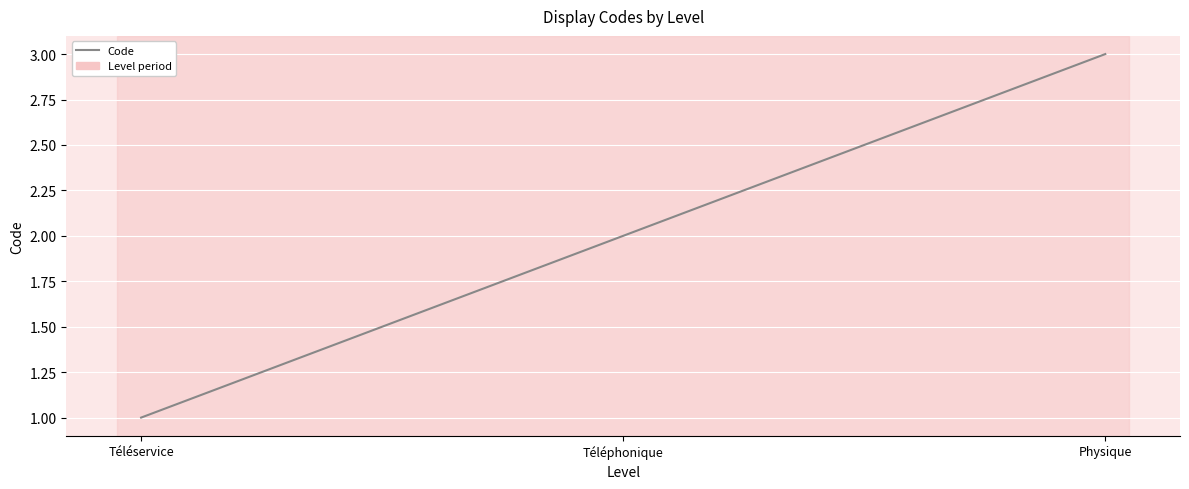

List the labels in order of value, smallest first.

Téléservice, Téléphonique, Physique